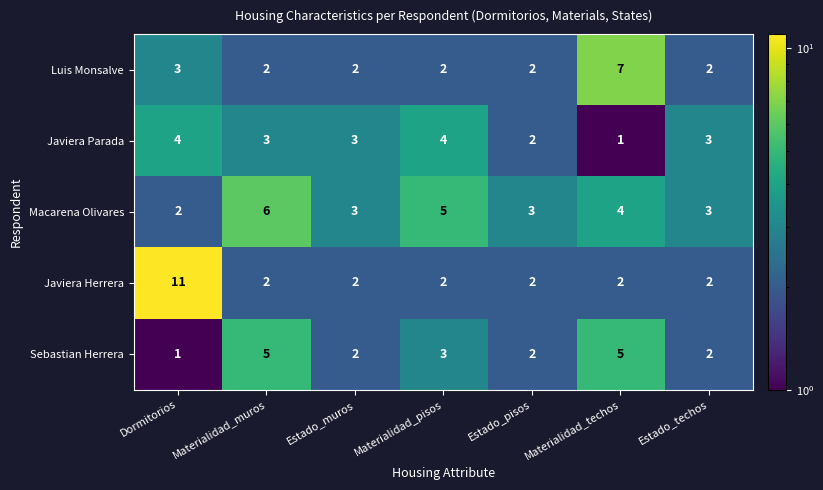

What is the maximum value for Macarena Olivares?

6